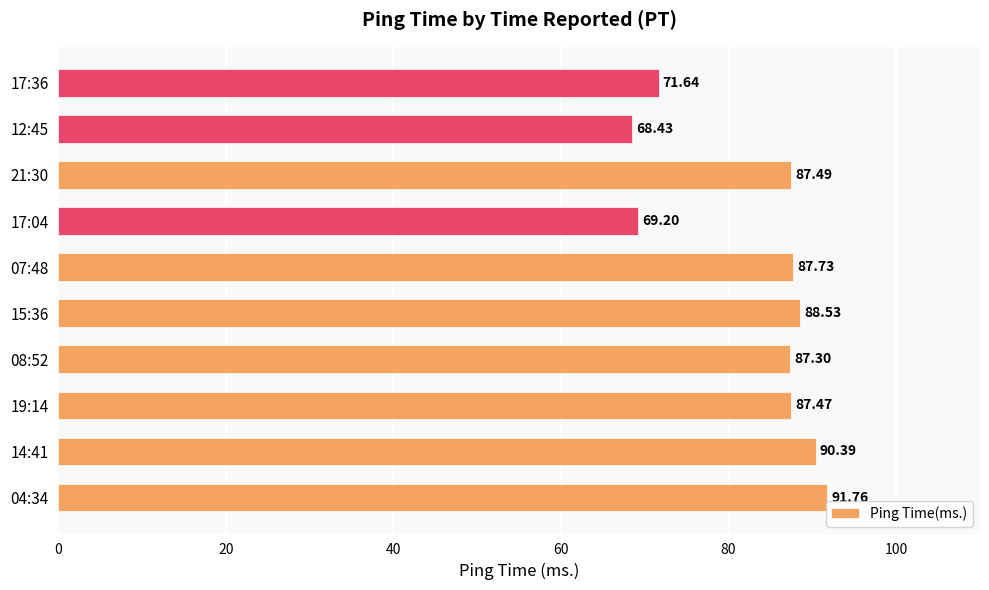

Between 14:41 and 04:34, which is larger?

04:34